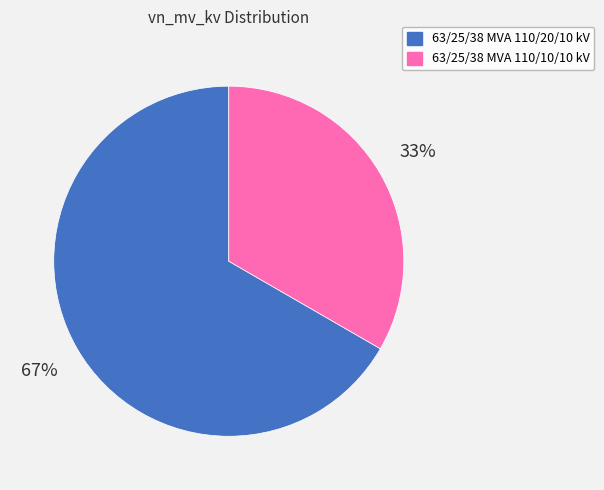

Is the sum of 63/25/38 MVA 110/10/10 kV and 63/25/38 MVA 110/20/10 kV greater than half?

Yes